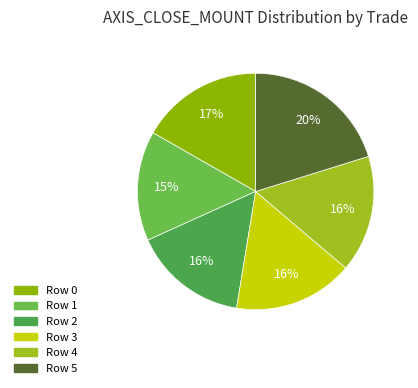

What percentage is the Row 3 slice, to the nearest percent?

16%